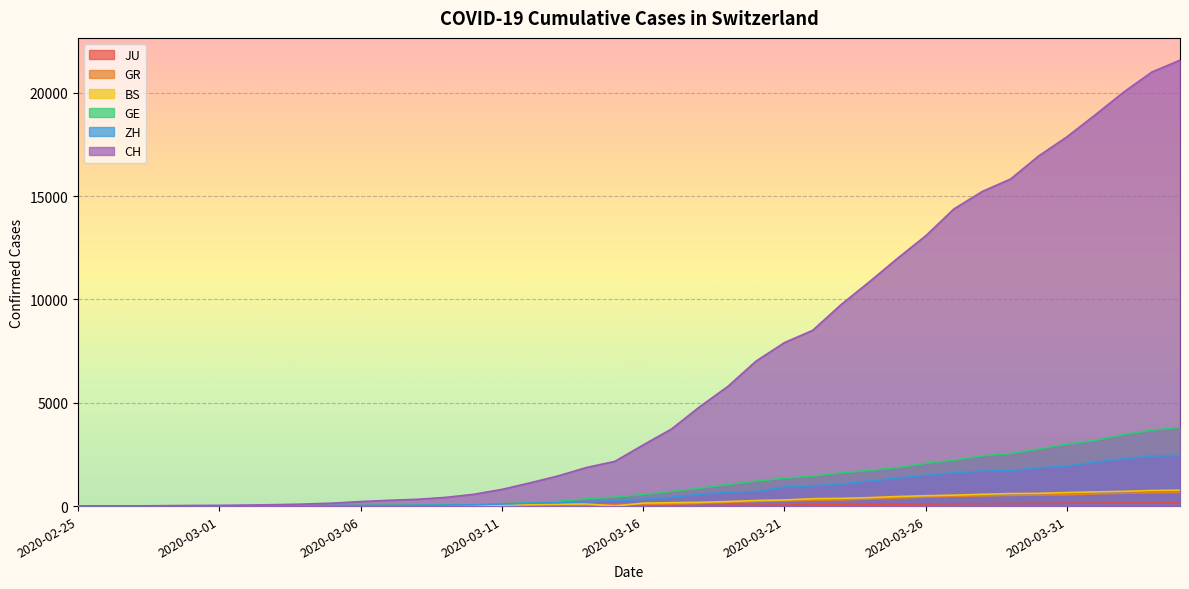

How many categories are shown in the chart?

40